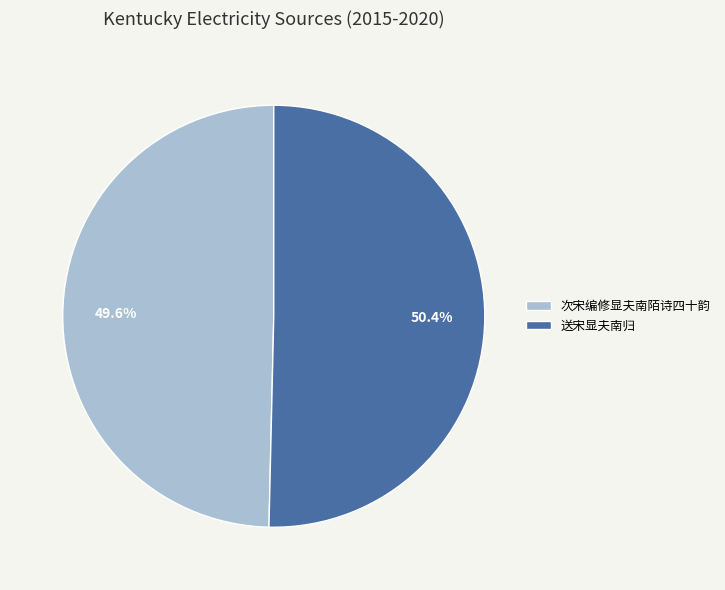

To the nearest percent, what is the average slice percentage?

50%